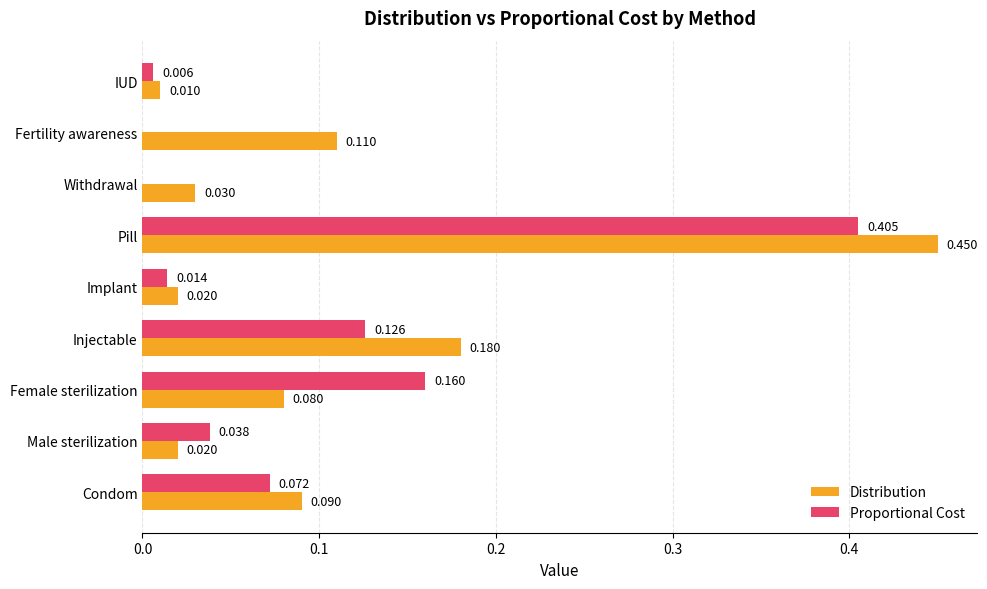

At which category is the sum across all series the highest?

Pill